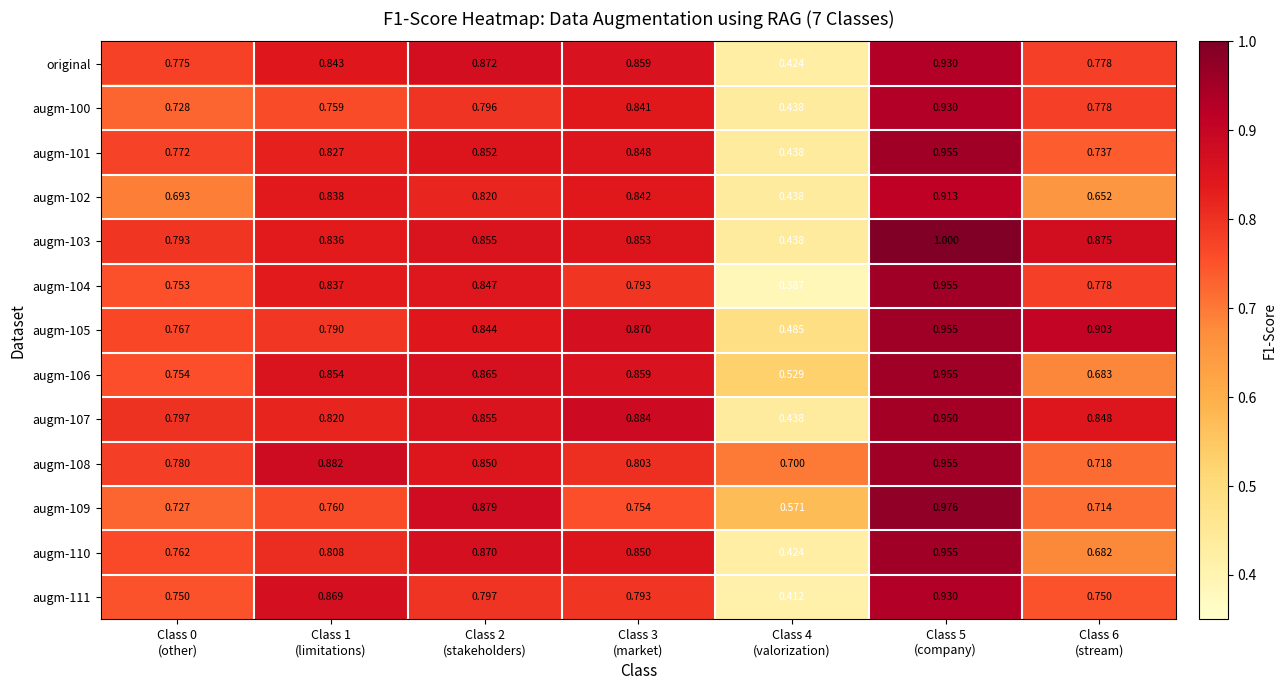

Reading right to left, transcribe all the data shown in this chart.

original: Class 6
(stream)=0.8	Class 5
(company)=0.9	Class 4
(valorization)=0.4	Class 3
(market)=0.9	Class 2
(stakeholders)=0.9	Class 1
(limitations)=0.8	Class 0
(other)=0.8
augm-100: Class 6
(stream)=0.8	Class 5
(company)=0.9	Class 4
(valorization)=0.4	Class 3
(market)=0.8	Class 2
(stakeholders)=0.8	Class 1
(limitations)=0.8	Class 0
(other)=0.7
augm-101: Class 6
(stream)=0.7	Class 5
(company)=1.0	Class 4
(valorization)=0.4	Class 3
(market)=0.8	Class 2
(stakeholders)=0.9	Class 1
(limitations)=0.8	Class 0
(other)=0.8
augm-102: Class 6
(stream)=0.7	Class 5
(company)=0.9	Class 4
(valorization)=0.4	Class 3
(market)=0.8	Class 2
(stakeholders)=0.8	Class 1
(limitations)=0.8	Class 0
(other)=0.7
augm-103: Class 6
(stream)=0.9	Class 5
(company)=1.0	Class 4
(valorization)=0.4	Class 3
(market)=0.9	Class 2
(stakeholders)=0.9	Class 1
(limitations)=0.8	Class 0
(other)=0.8
augm-104: Class 6
(stream)=0.8	Class 5
(company)=1.0	Class 4
(valorization)=0.4	Class 3
(market)=0.8	Class 2
(stakeholders)=0.8	Class 1
(limitations)=0.8	Class 0
(other)=0.8
augm-105: Class 6
(stream)=0.9	Class 5
(company)=1.0	Class 4
(valorization)=0.5	Class 3
(market)=0.9	Class 2
(stakeholders)=0.8	Class 1
(limitations)=0.8	Class 0
(other)=0.8
augm-106: Class 6
(stream)=0.7	Class 5
(company)=1.0	Class 4
(valorization)=0.5	Class 3
(market)=0.9	Class 2
(stakeholders)=0.9	Class 1
(limitations)=0.9	Class 0
(other)=0.8
augm-107: Class 6
(stream)=0.8	Class 5
(company)=0.9	Class 4
(valorization)=0.4	Class 3
(market)=0.9	Class 2
(stakeholders)=0.9	Class 1
(limitations)=0.8	Class 0
(other)=0.8
augm-108: Class 6
(stream)=0.7	Class 5
(company)=1.0	Class 4
(valorization)=0.7	Class 3
(market)=0.8	Class 2
(stakeholders)=0.8	Class 1
(limitations)=0.9	Class 0
(other)=0.8
augm-109: Class 6
(stream)=0.7	Class 5
(company)=1.0	Class 4
(valorization)=0.6	Class 3
(market)=0.8	Class 2
(stakeholders)=0.9	Class 1
(limitations)=0.8	Class 0
(other)=0.7
augm-110: Class 6
(stream)=0.7	Class 5
(company)=1.0	Class 4
(valorization)=0.4	Class 3
(market)=0.8	Class 2
(stakeholders)=0.9	Class 1
(limitations)=0.8	Class 0
(other)=0.8
augm-111: Class 6
(stream)=0.8	Class 5
(company)=0.9	Class 4
(valorization)=0.4	Class 3
(market)=0.8	Class 2
(stakeholders)=0.8	Class 1
(limitations)=0.9	Class 0
(other)=0.8